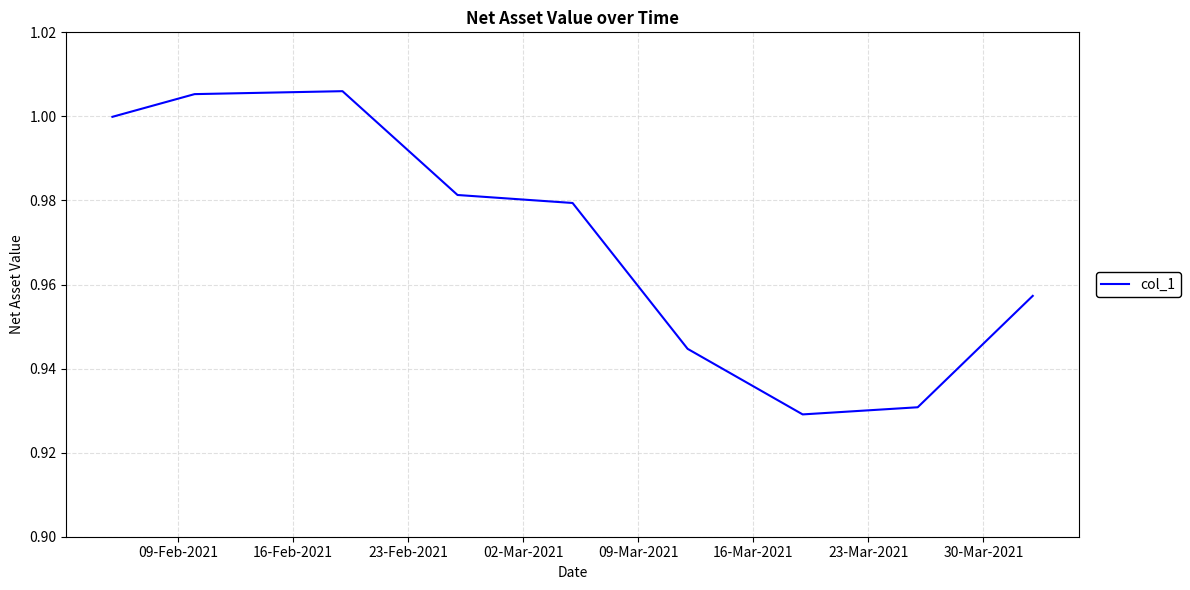

How many interior local peaks (higher than both neighbors) does the data have?

1